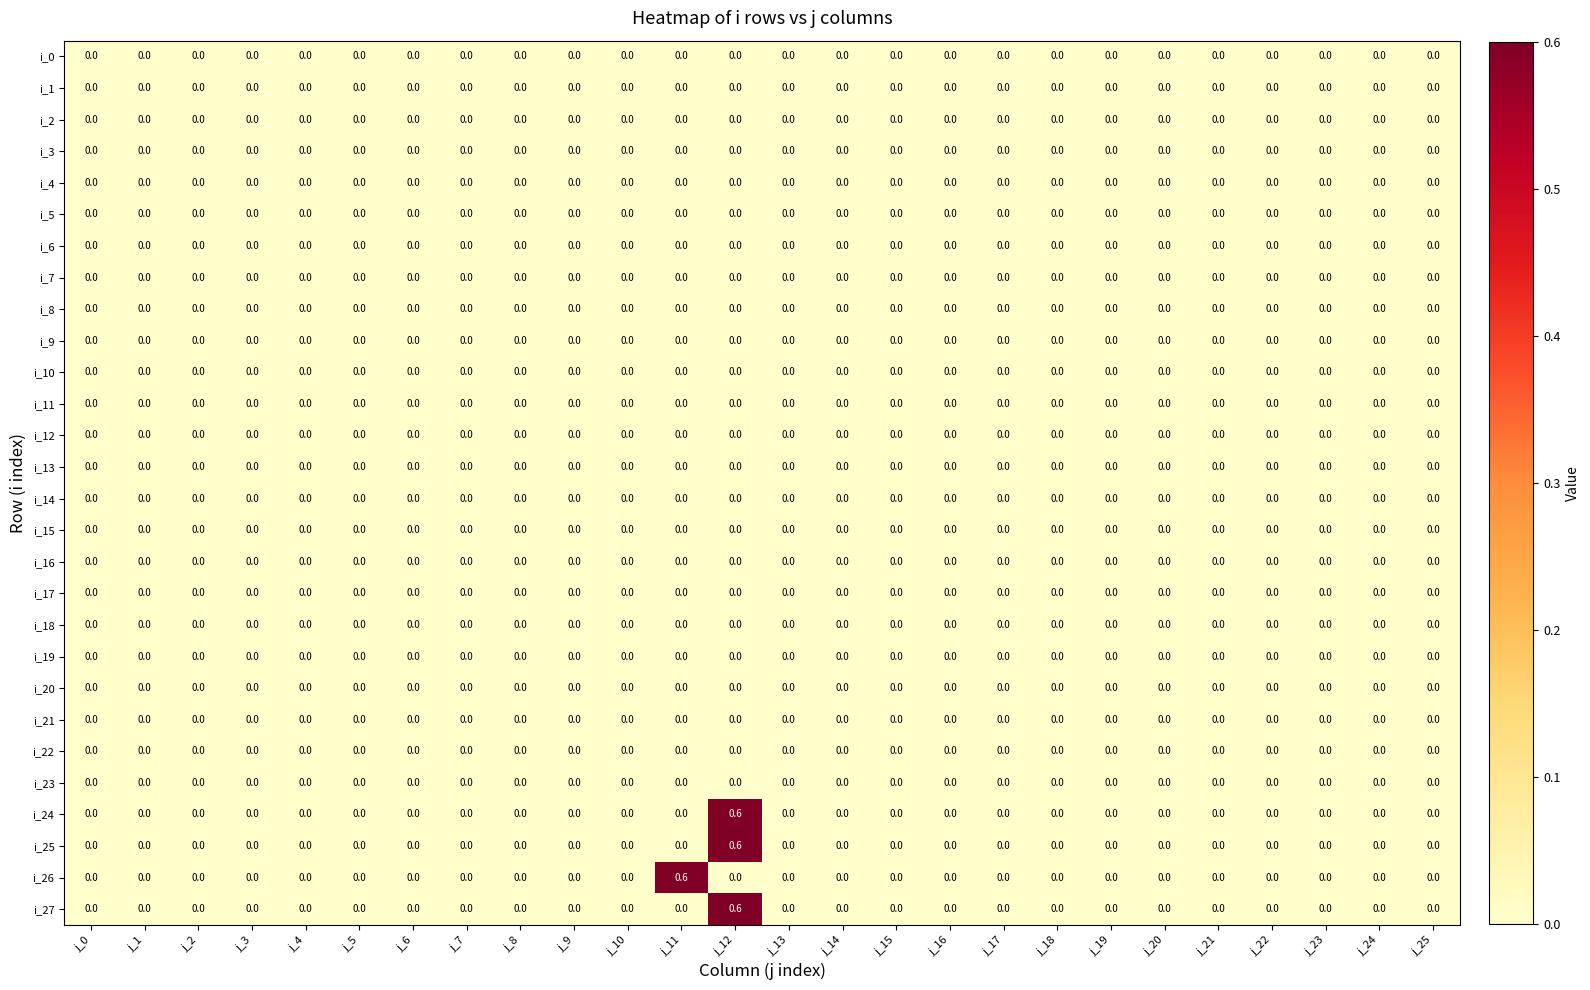

What is the maximum value shown in the chart?

0.6